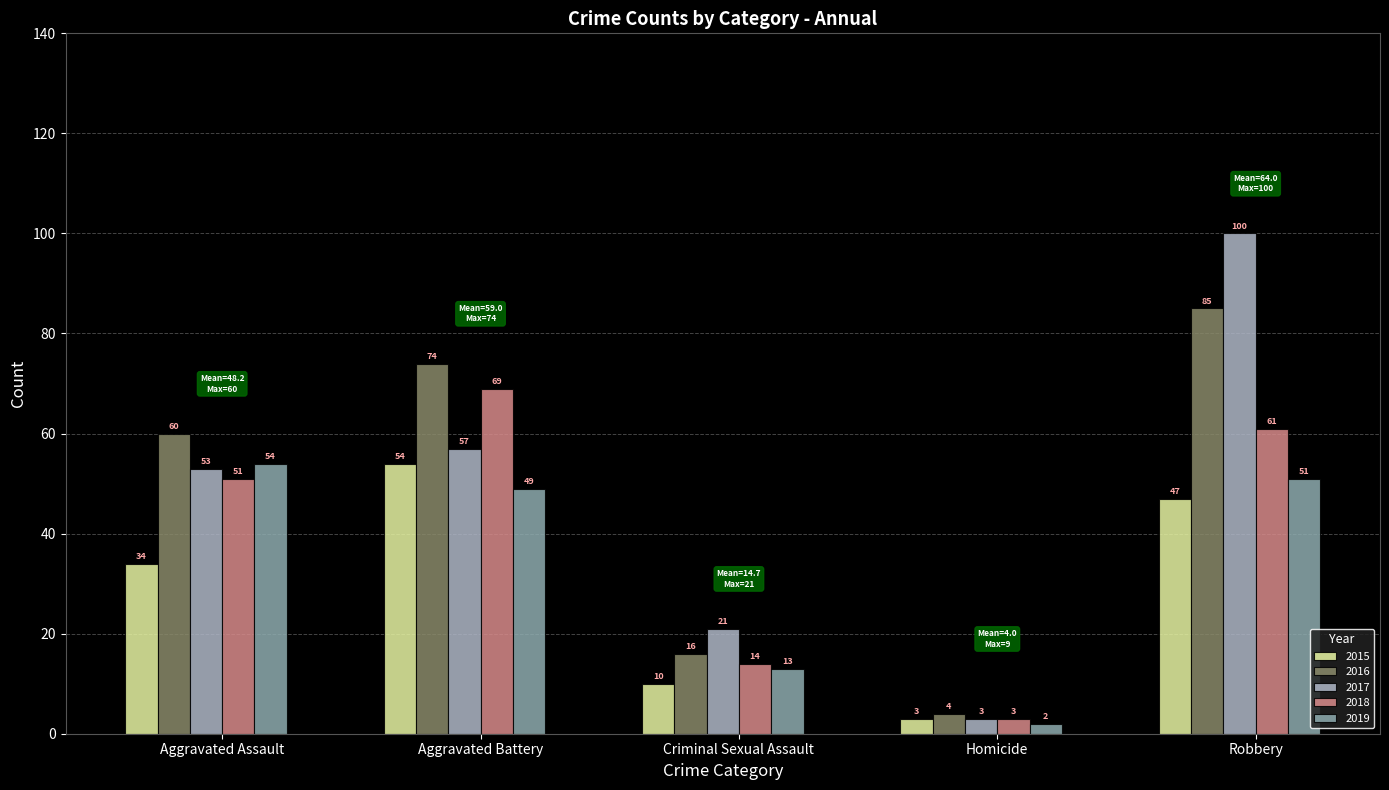

Which series changed the most between Criminal Sexual Assault and Robbery?

2017